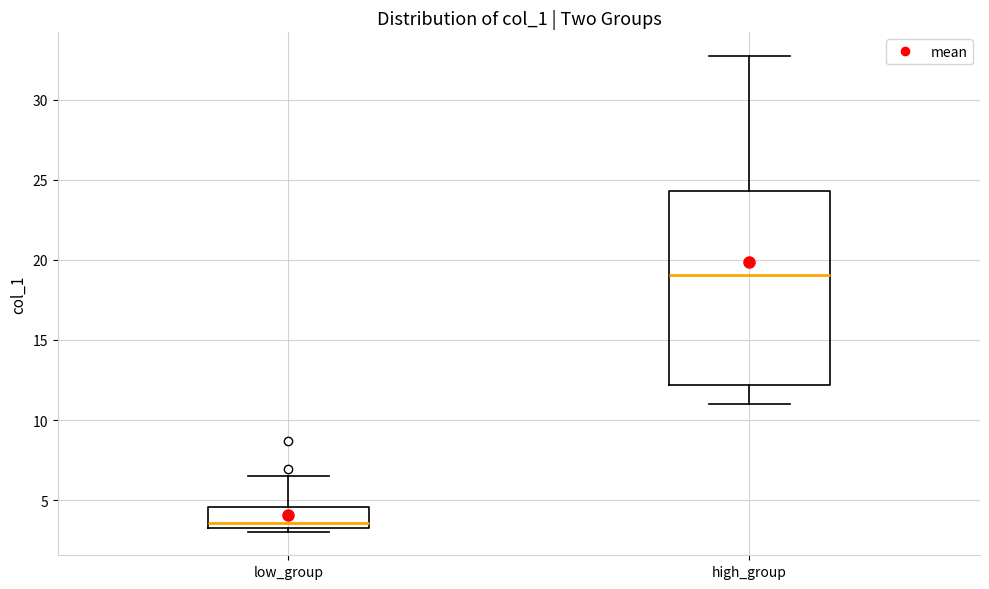

Where does the upper whisker of the box for high_group end on the y-axis? The values are not printed on the chart, so give them approximately, as read against the axis.

32.5